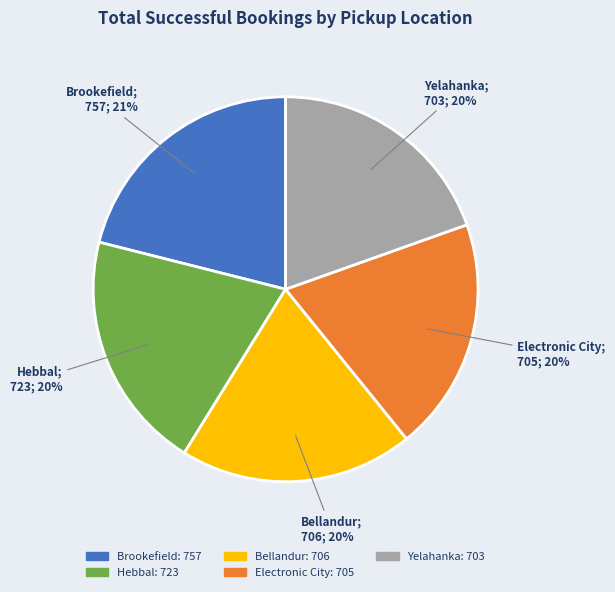

Is it true that Bellandur is 30% of the pie?

False